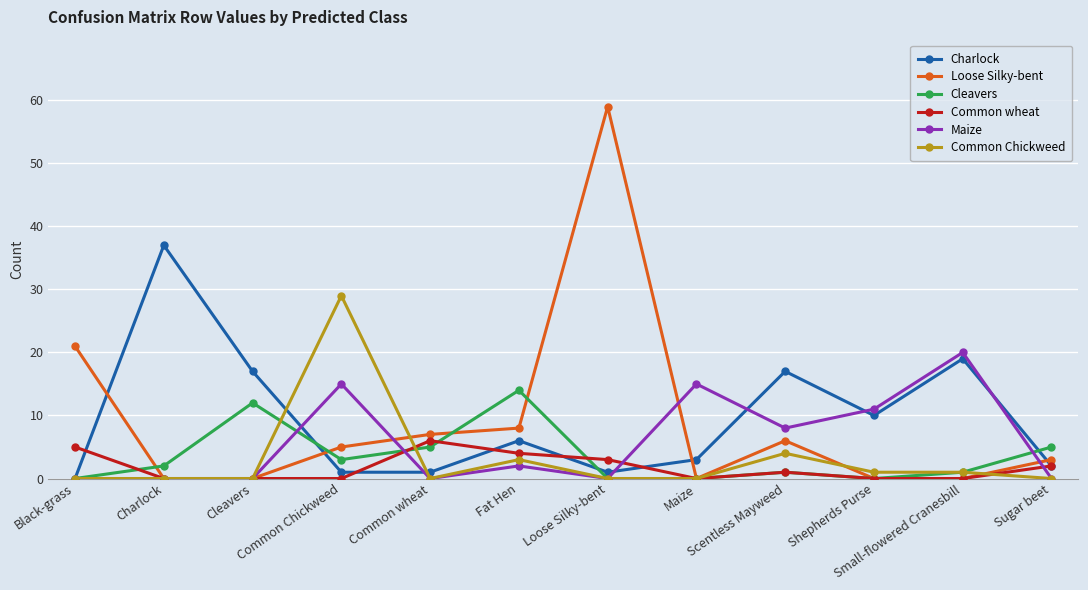

What is the maximum value for Charlock?

37